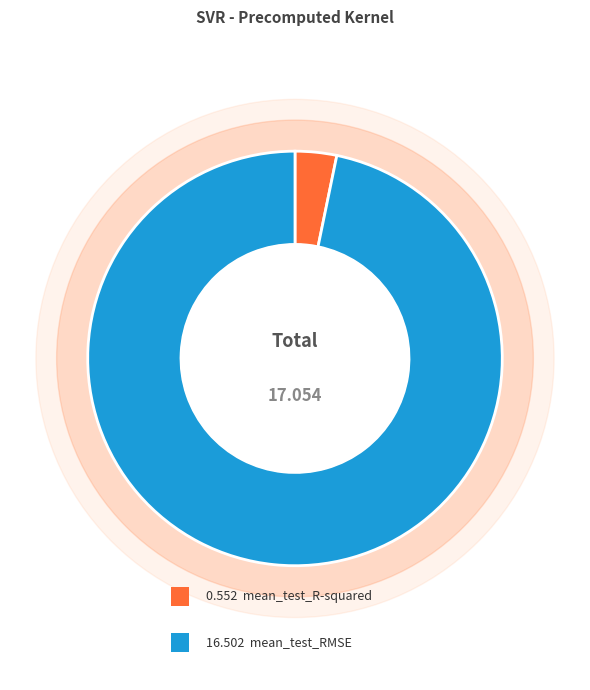

What is the change in value from mean_test_R-squared to mean_test_RMSE?

+15.9